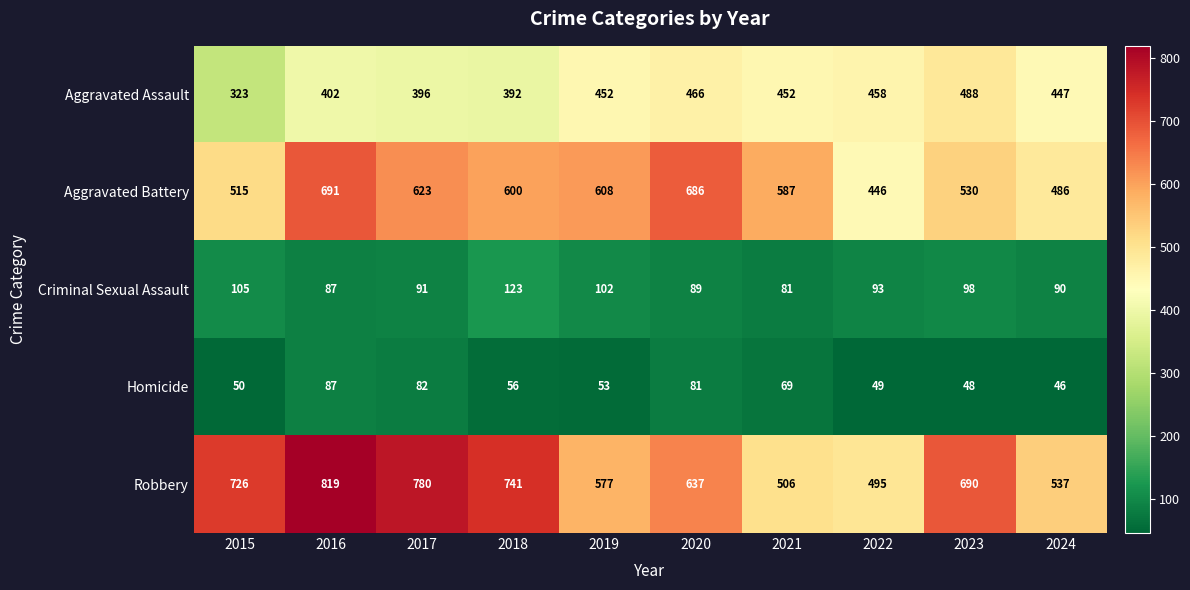

At 2022, list the series in order from smallest to largest.

Homicide, Criminal Sexual Assault, Aggravated Battery, Aggravated Assault, Robbery